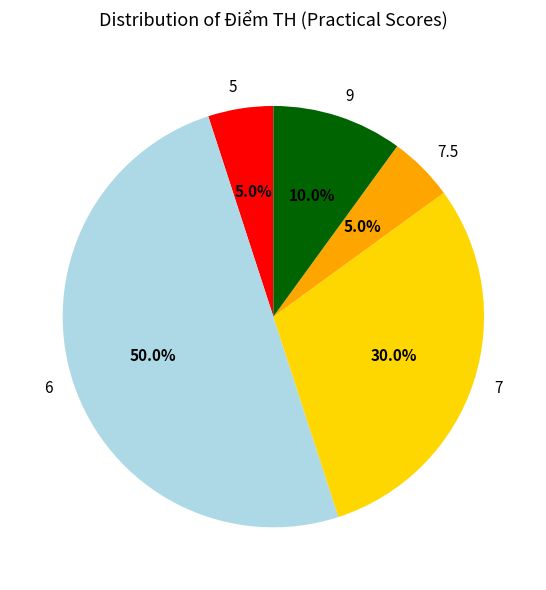

Is 5 the majority of the pie?

No